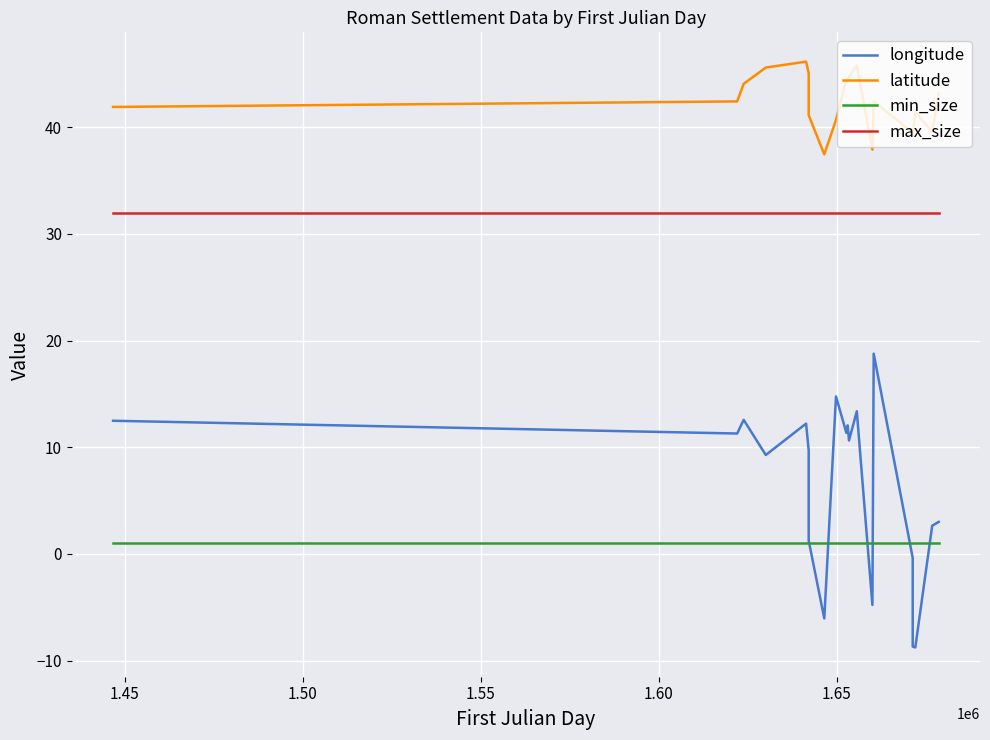

Rank the series by their maximum value, from lowest to highest.

min_size, longitude, max_size, latitude